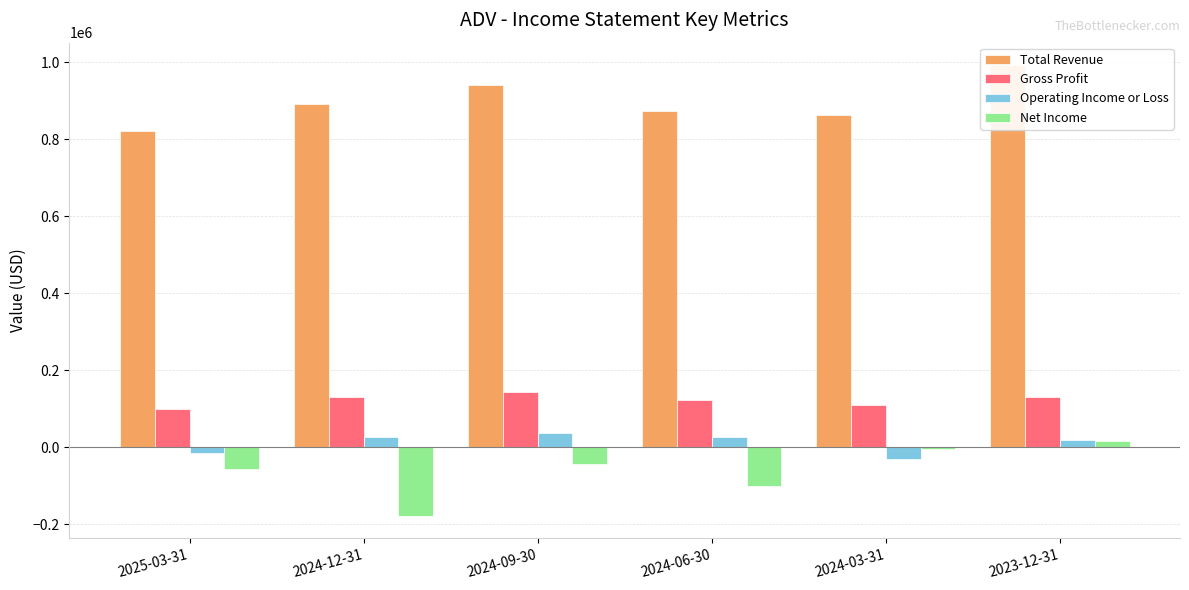

How many bars are there in total?

24